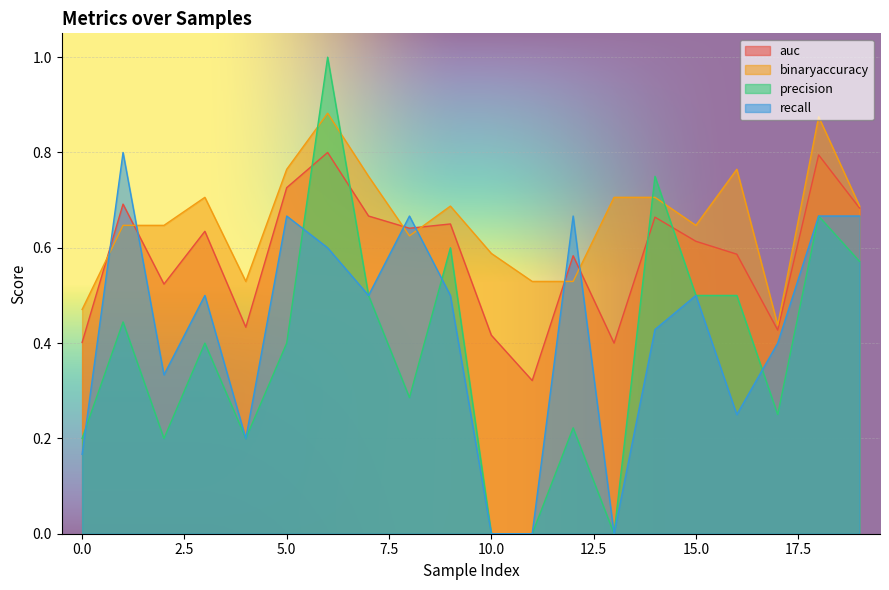

What value does the precision series have at 17?

0.2